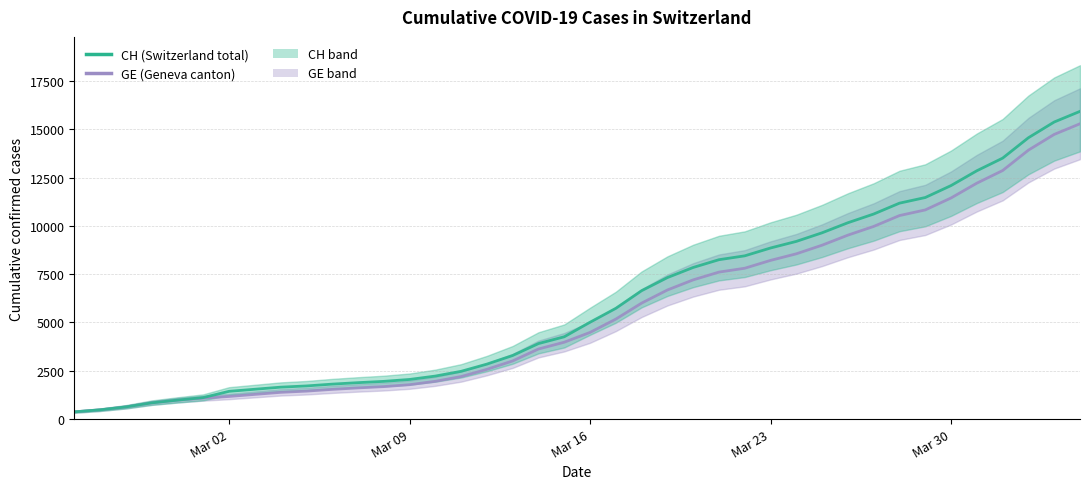

What is the total value across all series at Mar 16?

9497